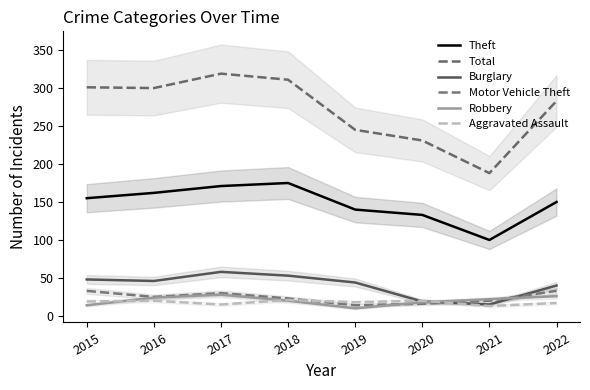

True or false: Theft and Total cross at least once.

False